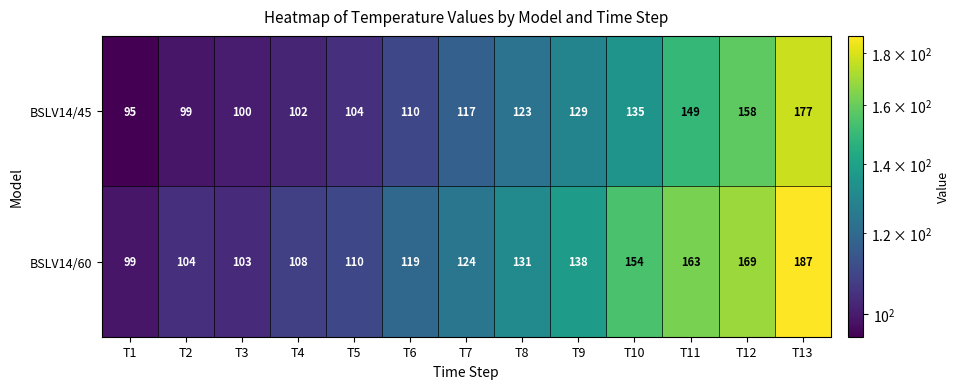

At T4, list the series in order from largest to smallest.

BSLV14/60, BSLV14/45